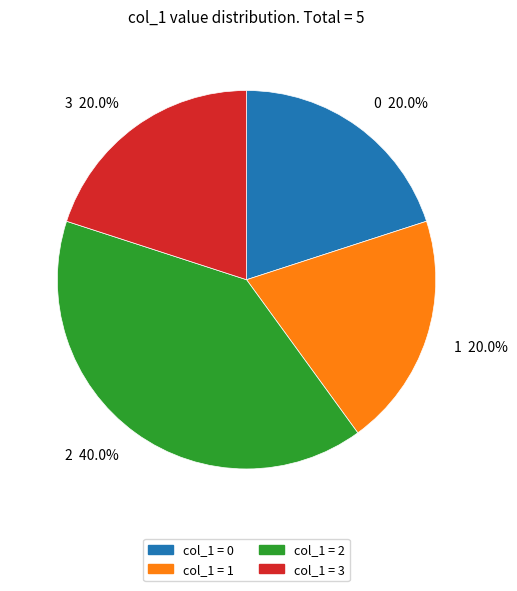

Does any single category account for the majority?

No